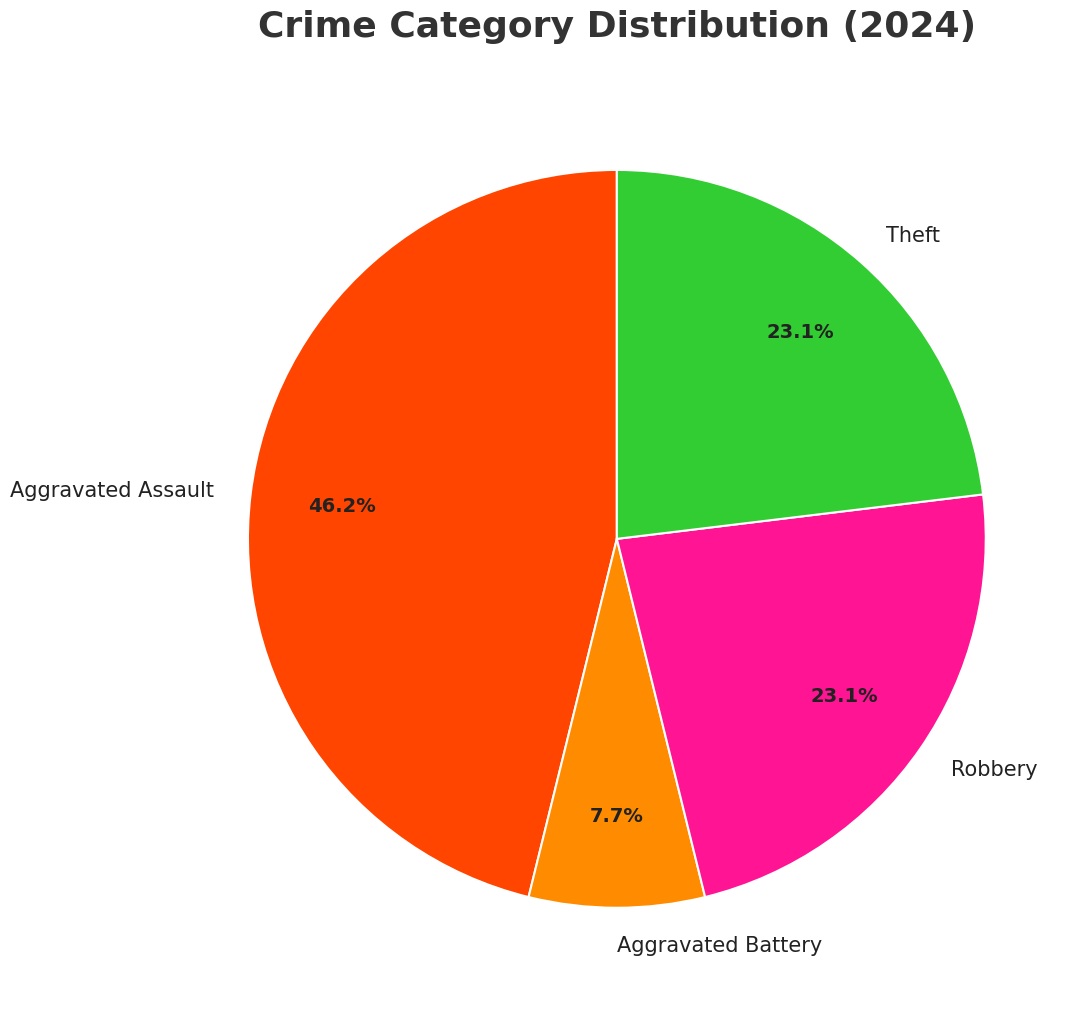

To the nearest percent, what is the difference between the largest and smallest slice percentages?

38%